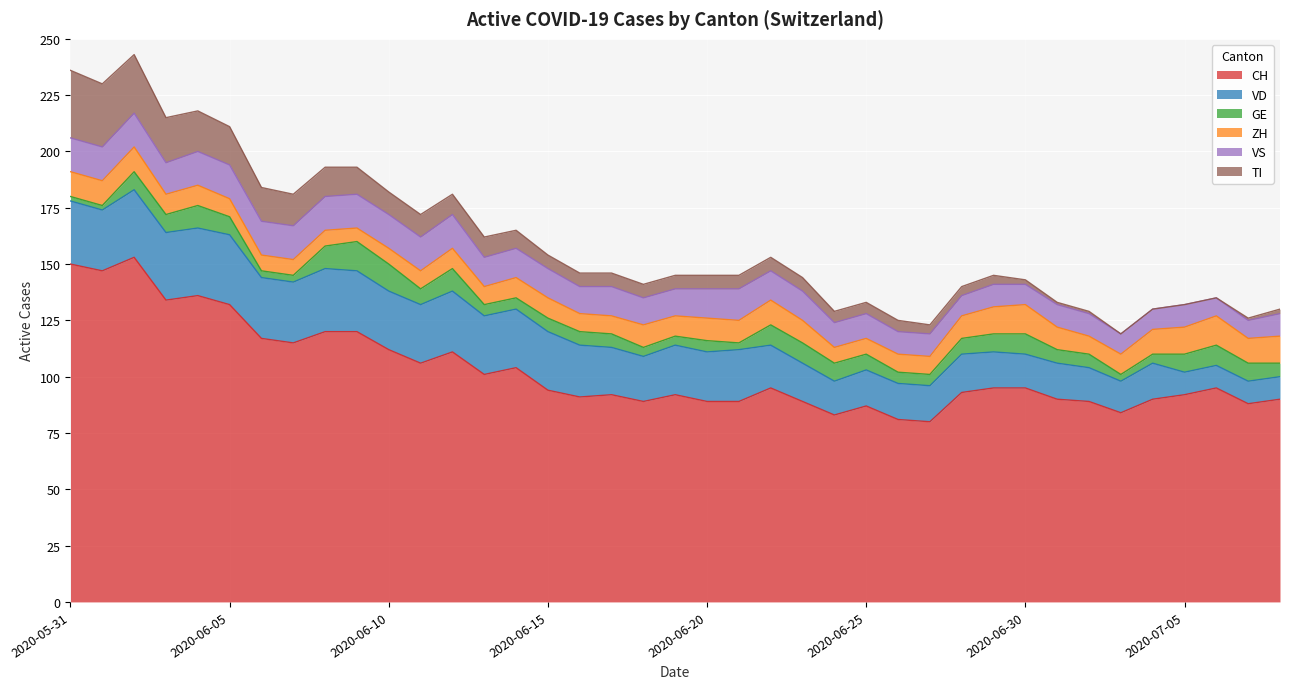

At 2020-06-13, list the series in order from largest to smallest.

CH, VD, VS, TI, ZH, GE